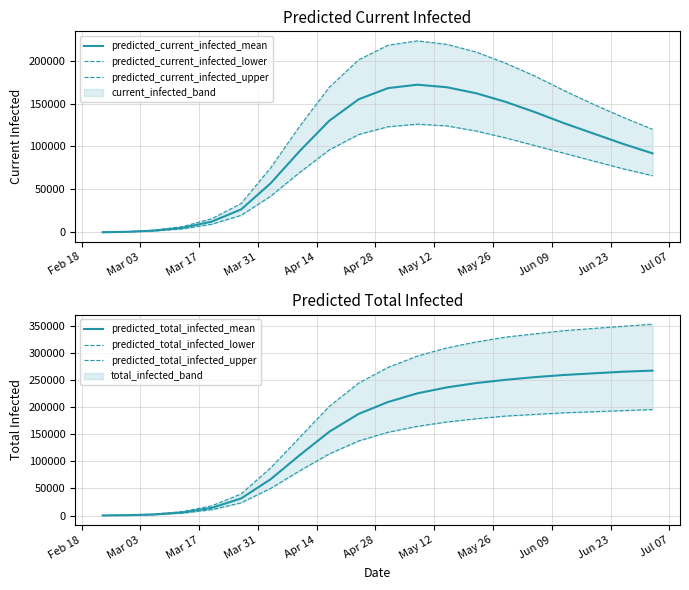

What is the maximum value for predicted_current_infected_mean?

172000